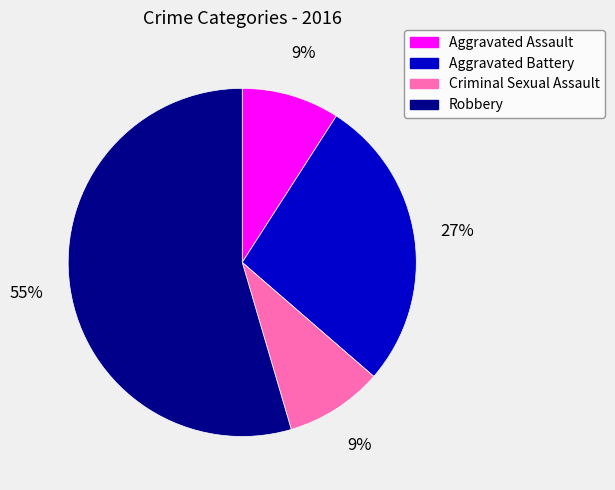

Do Robbery and Criminal Sexual Assault together represent more than half of the pie?

Yes